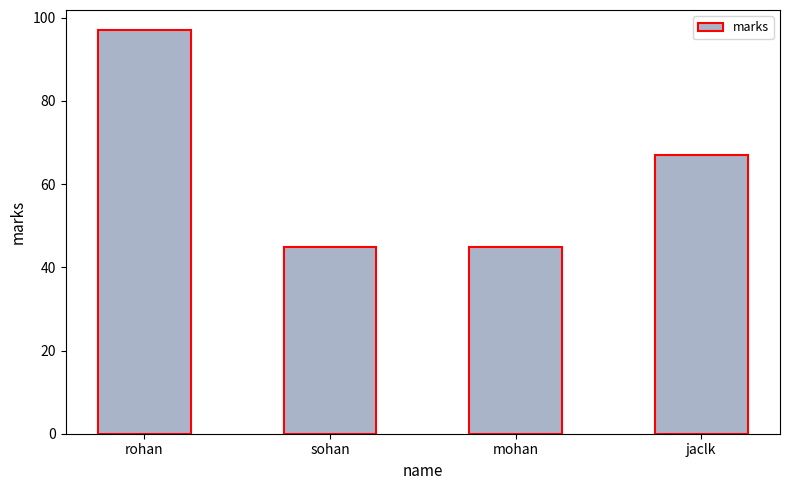

What is the change in value from rohan to mohan?

-52